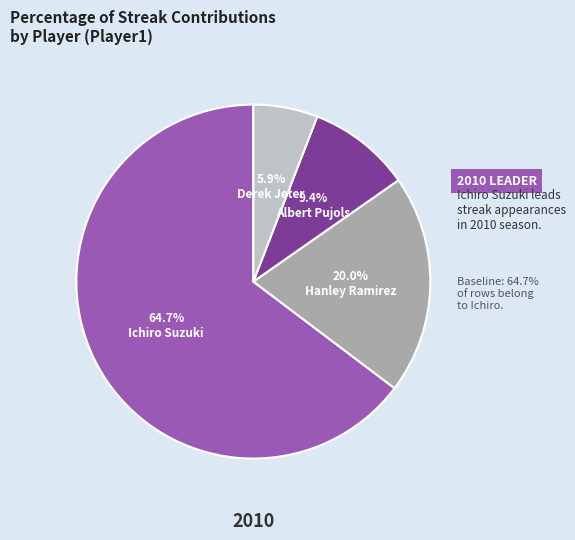

How much of the chart is everything except Derek Jeter?

94.1%